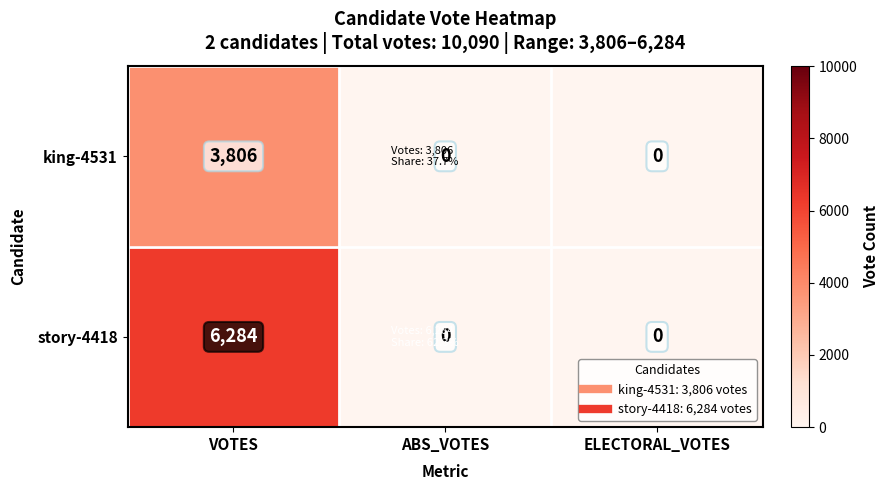

Count the story-4418 values in the range 0 to 6284.

3